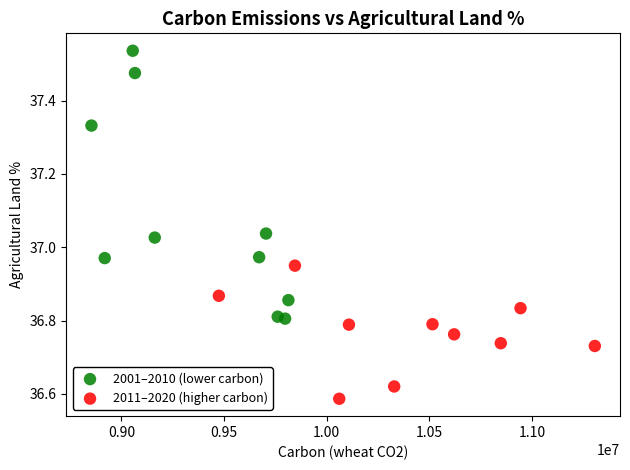

Which series reaches the maximum Y coordinate?

2001–2010 (lower carbon)